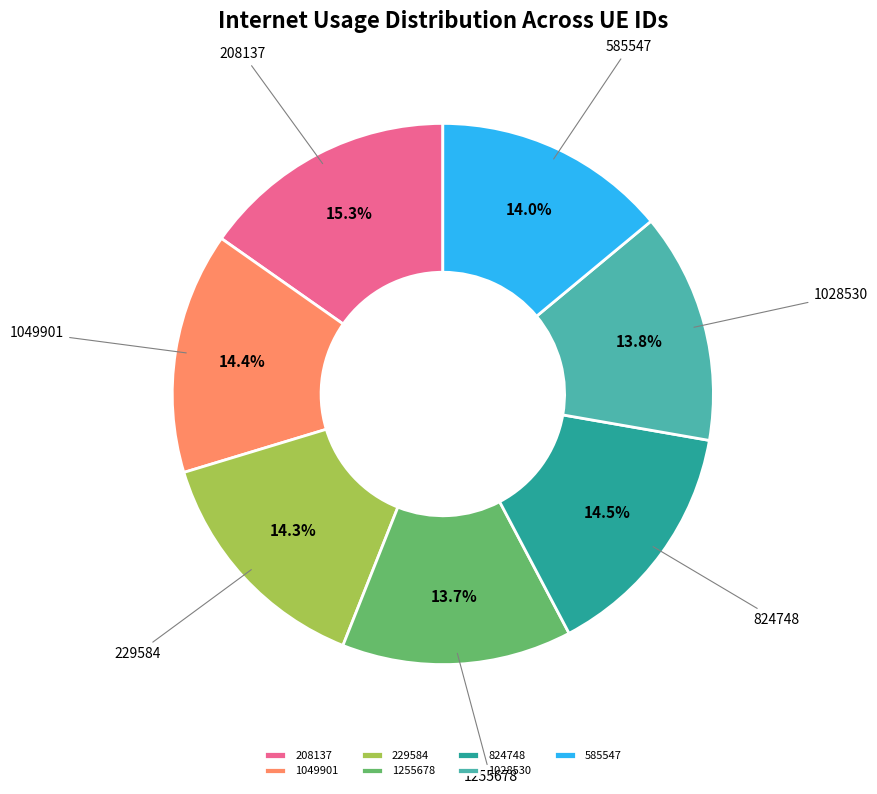

What is the largest slice in the pie chart?

208137